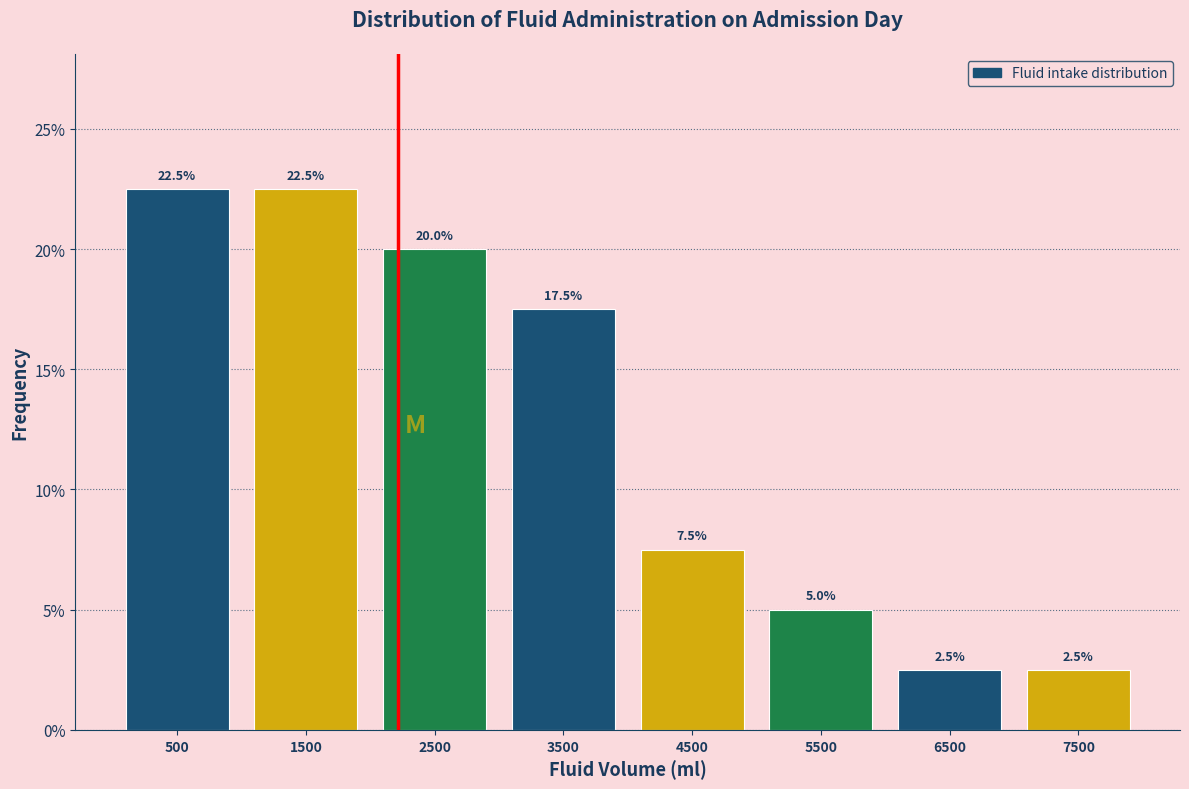

Reading left to right, transcribe this chart: for each bar, give the range it covers on the x-axis and its height.

0 to 1000: 22.5
1000 to 2000: 22.5
2000 to 3000: 20.0
3000 to 4000: 17.5
4000 to 5000: 7.5
5000 to 6000: 5.0
6000 to 7000: 2.5
7000 to 8000: 2.5